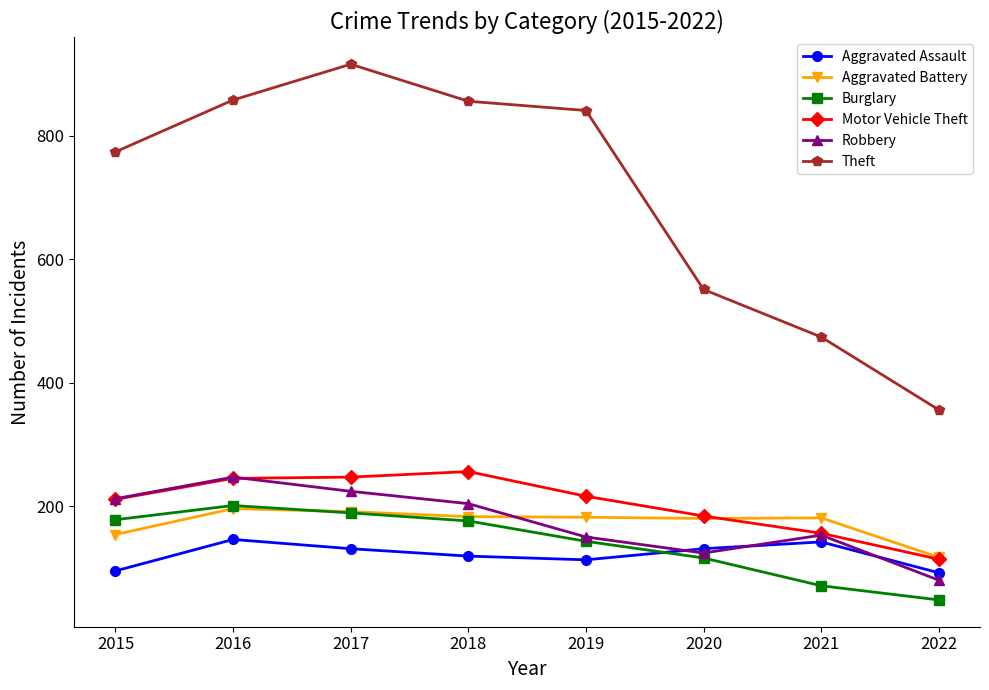

True or false: Theft and Robbery cross at least once.

False